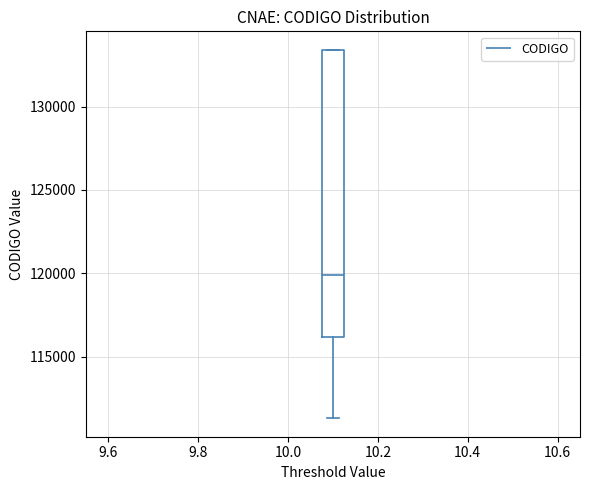

Transcribe this box plot: give where the median line is, the range the box spans, and where the two whiskers end, as read against the y-axis. The values are not printed on the chart, so give them approximately, as read against the axis.

median 120000, box 116000 to 133500, whiskers 111500 to 133500